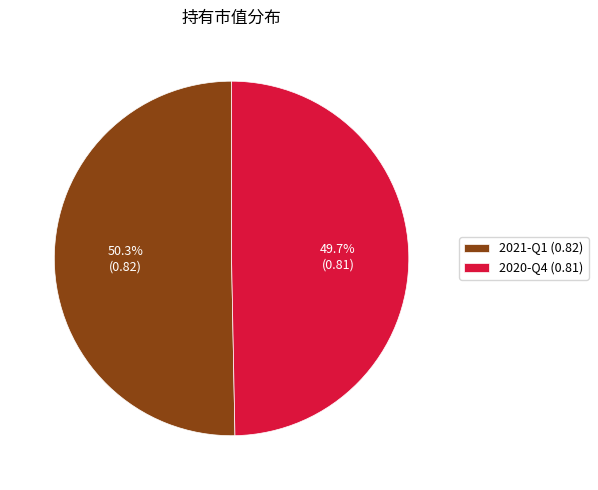

Count the number of slices in the pie.

2